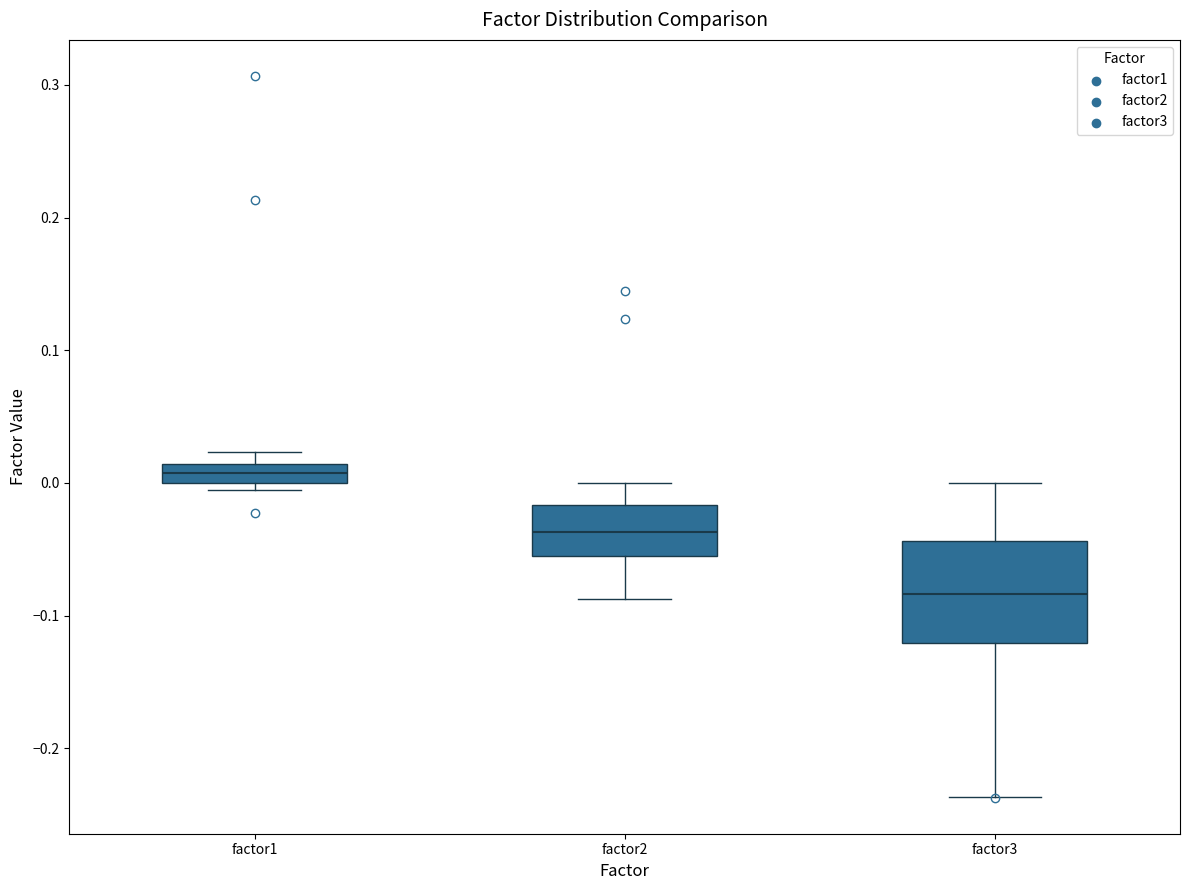

Which box has the highest median line?

factor1